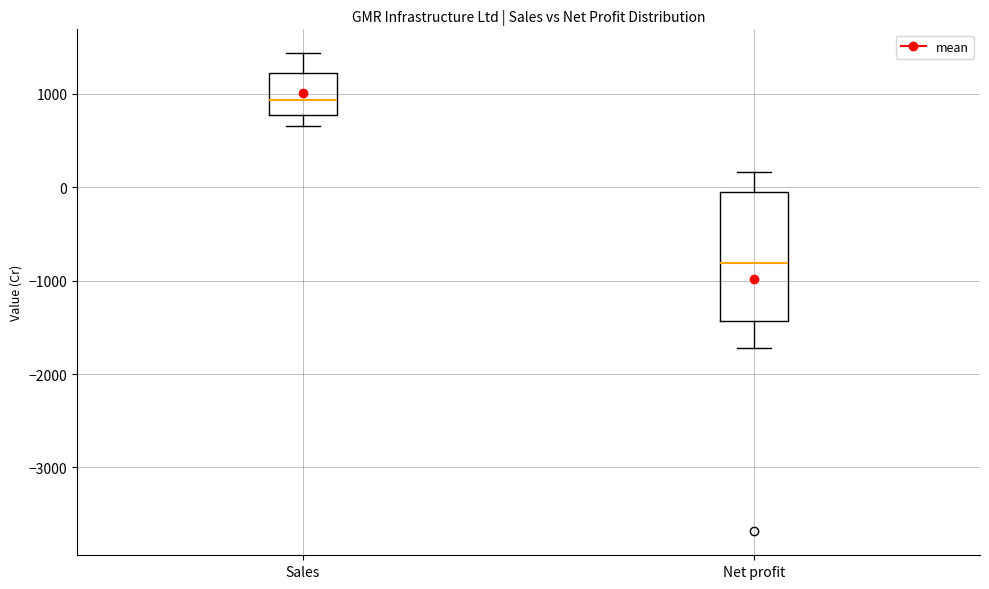

Which box is the tallest, from its lower edge to its upper edge?

Net profit